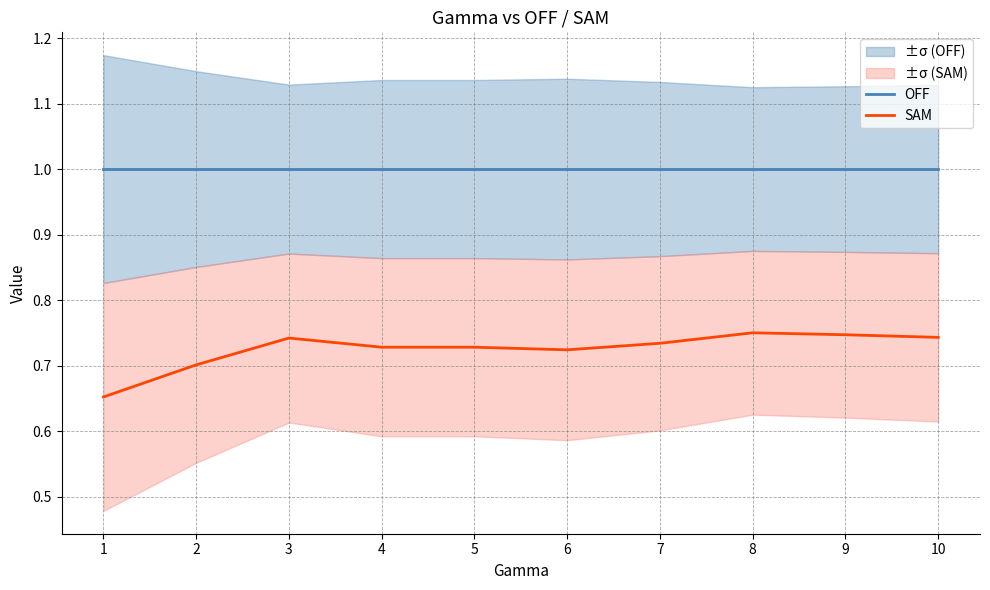

How many series are shown in this chart?

2